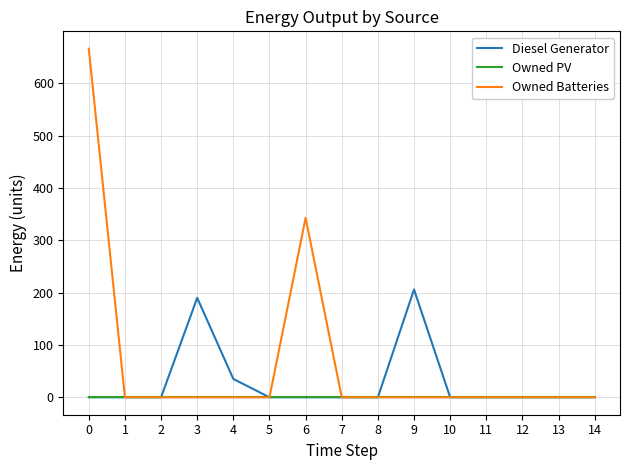

Does the chart display data point markers on the line(s)?

No